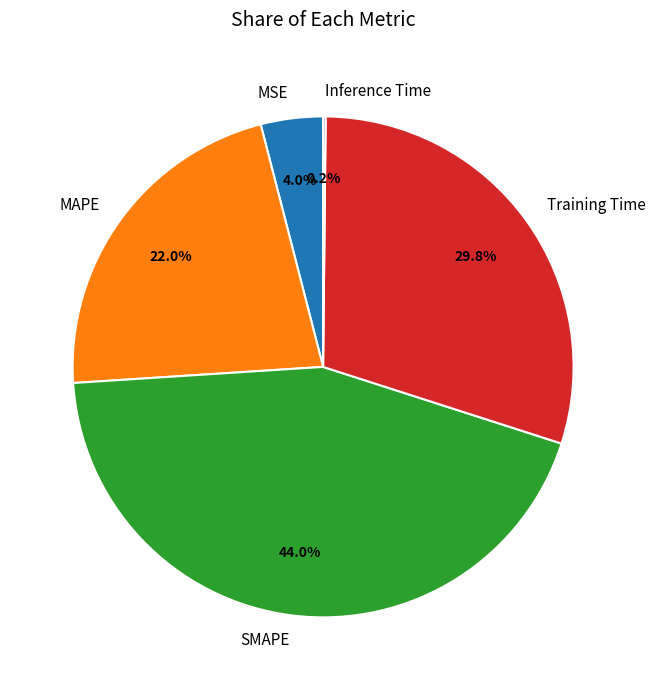

Which category has the biggest portion of the pie?

SMAPE